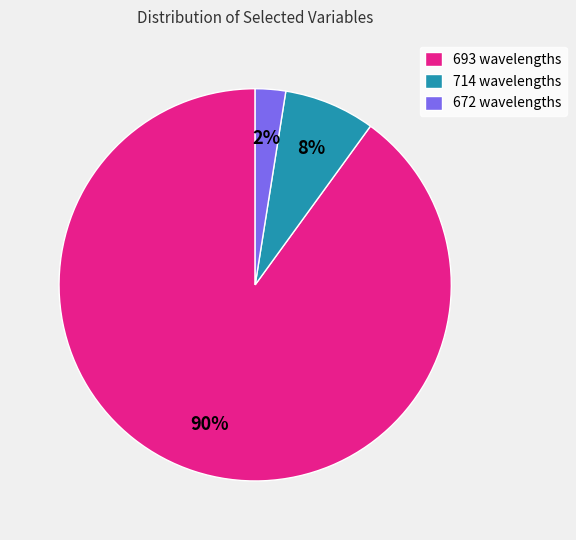

To the nearest percent, what portion does 693 wavelengths represent?

90%